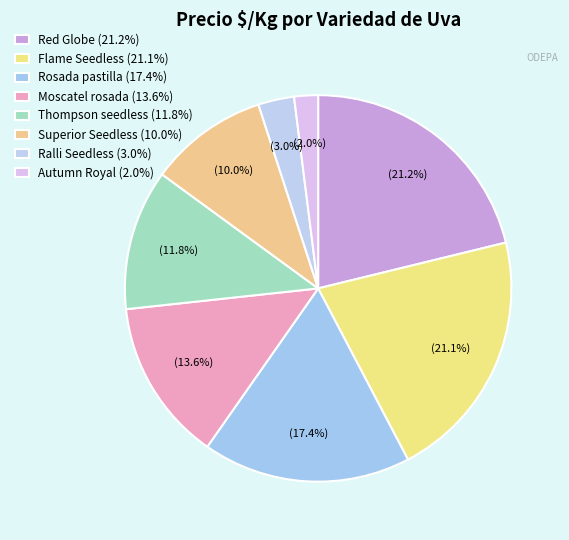

Count the number of slices in the pie.

8